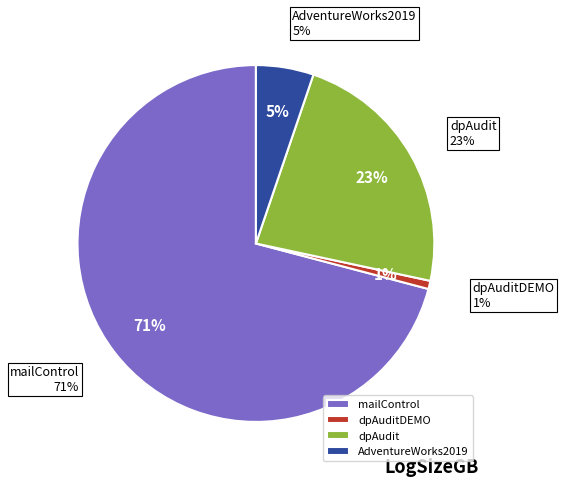

Does any single category account for the majority?

Yes